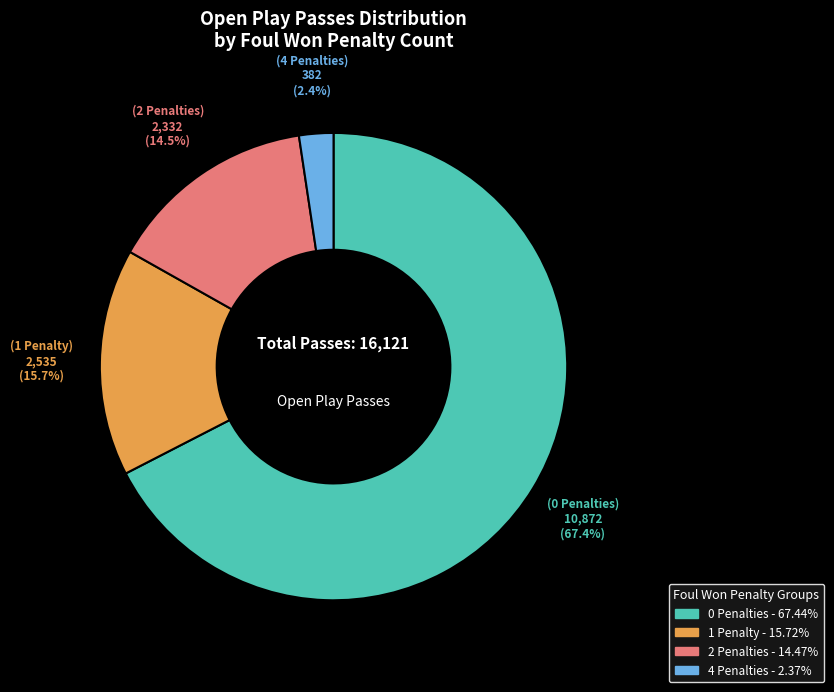

Does any single category account for the majority?

Yes